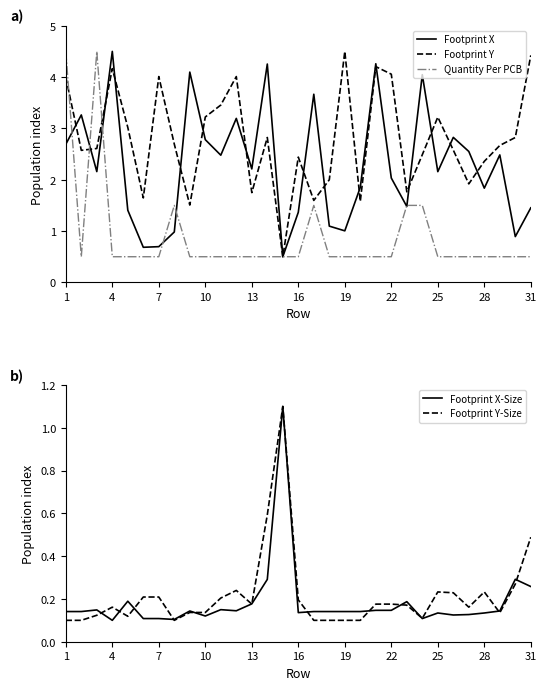

What is the lowest value of the Footprint Y series?

0.5